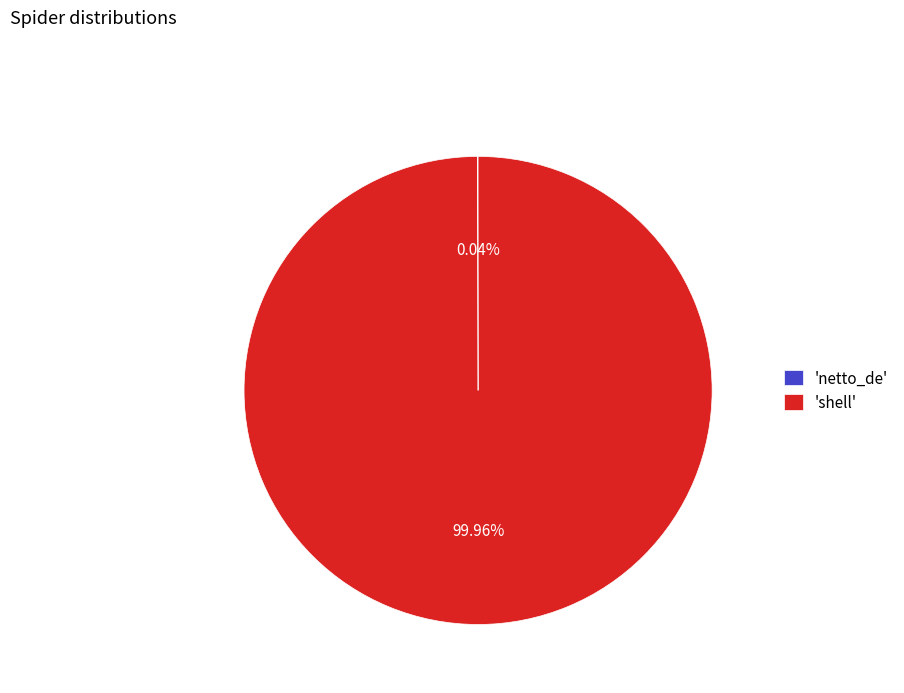

Is 'shell' the majority of the pie?

Yes